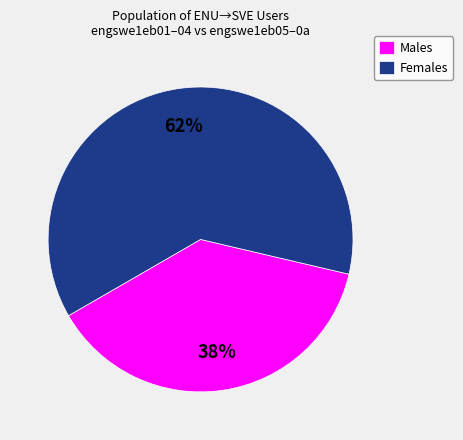

Rank the categories by value from highest to lowest.

Females, Males